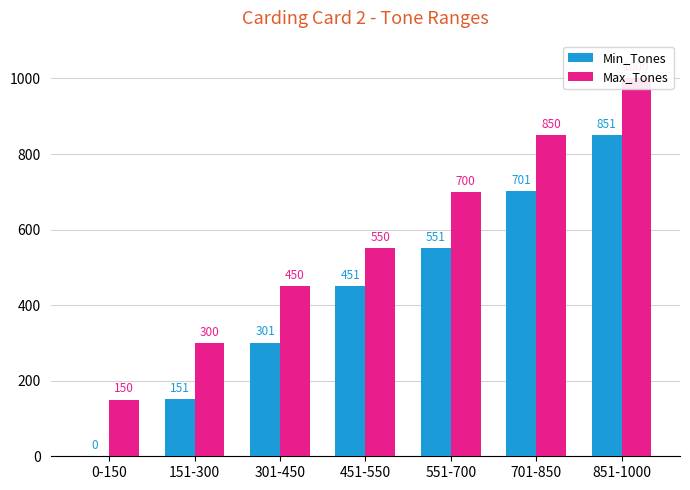

What is the difference between the maximum and minimum values in the Max_Tones series?

850